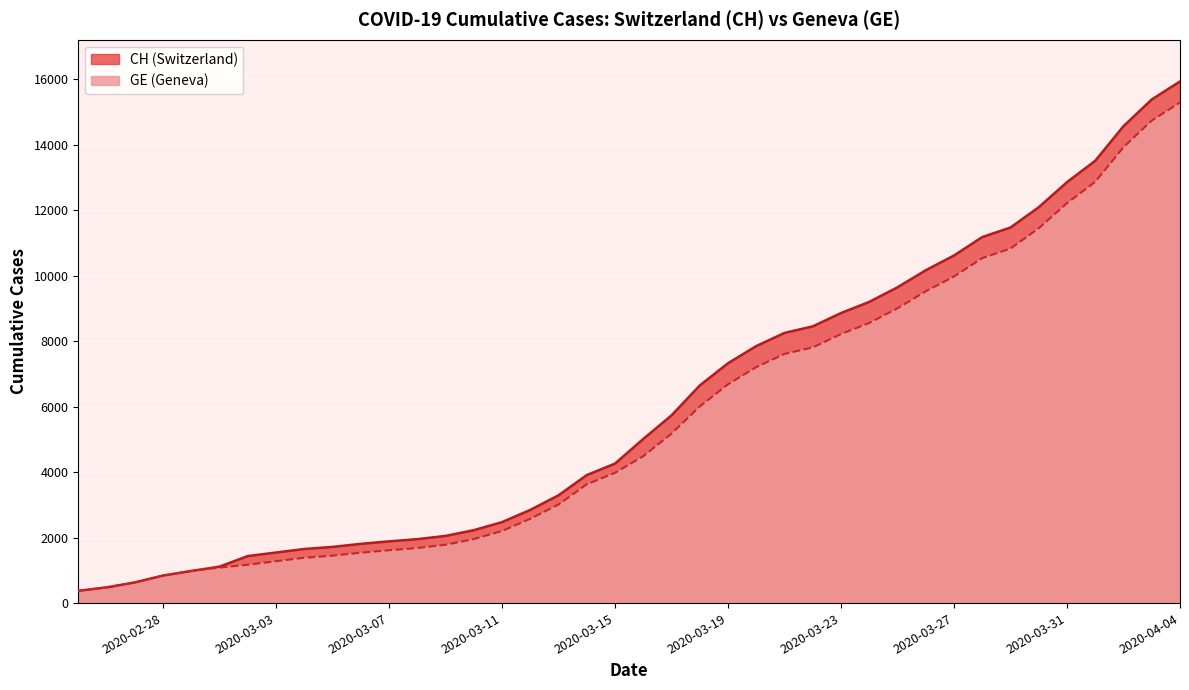

What is the minimum value shown in the chart?

375